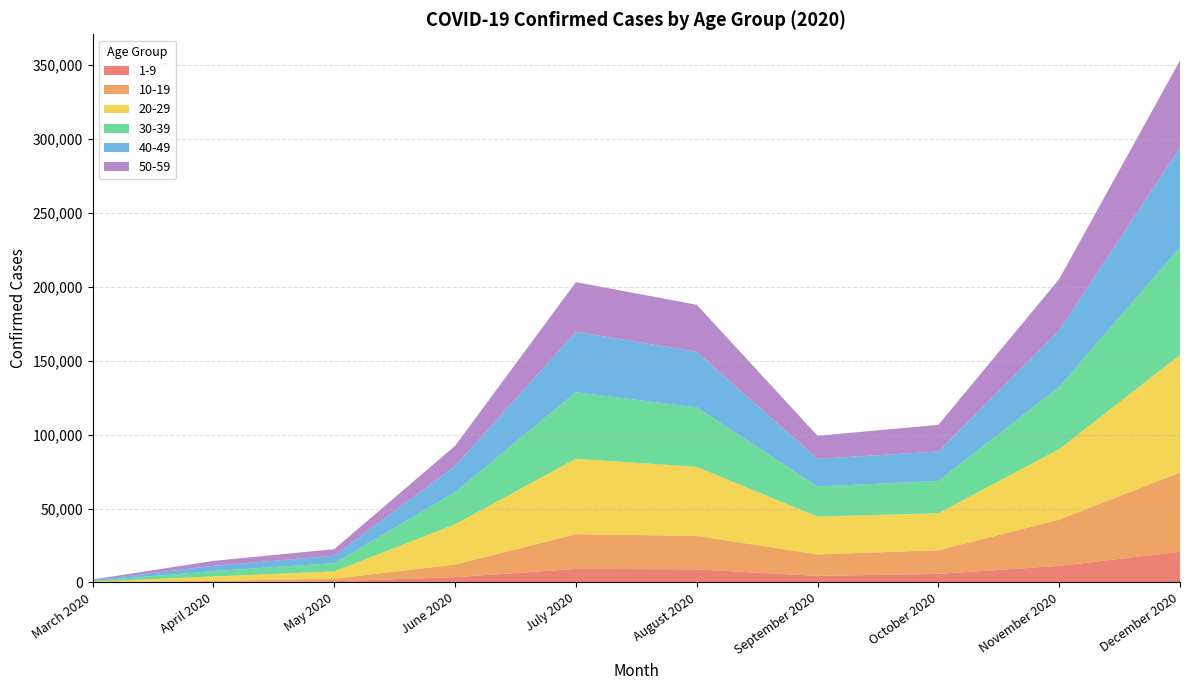

Reading left to right, what are all the values shown in this chart?

1-9: 25	312	785	3582	9142	8874	4430	5802	11182	20747
10-19: 68	701	1746	8544	23496	22642	14549	15981	31333	53682
20-29: 410	3043	4920	27221	51105	46679	25587	25064	47689	79527
30-39: 451	3646	5610	21794	44990	40272	20402	21765	42155	72902
40-49: 565	3564	5002	17641	40859	37539	18670	19988	38191	67348
50-59: 494	3335	4475	13678	33638	31907	15613	18049	34734	59048